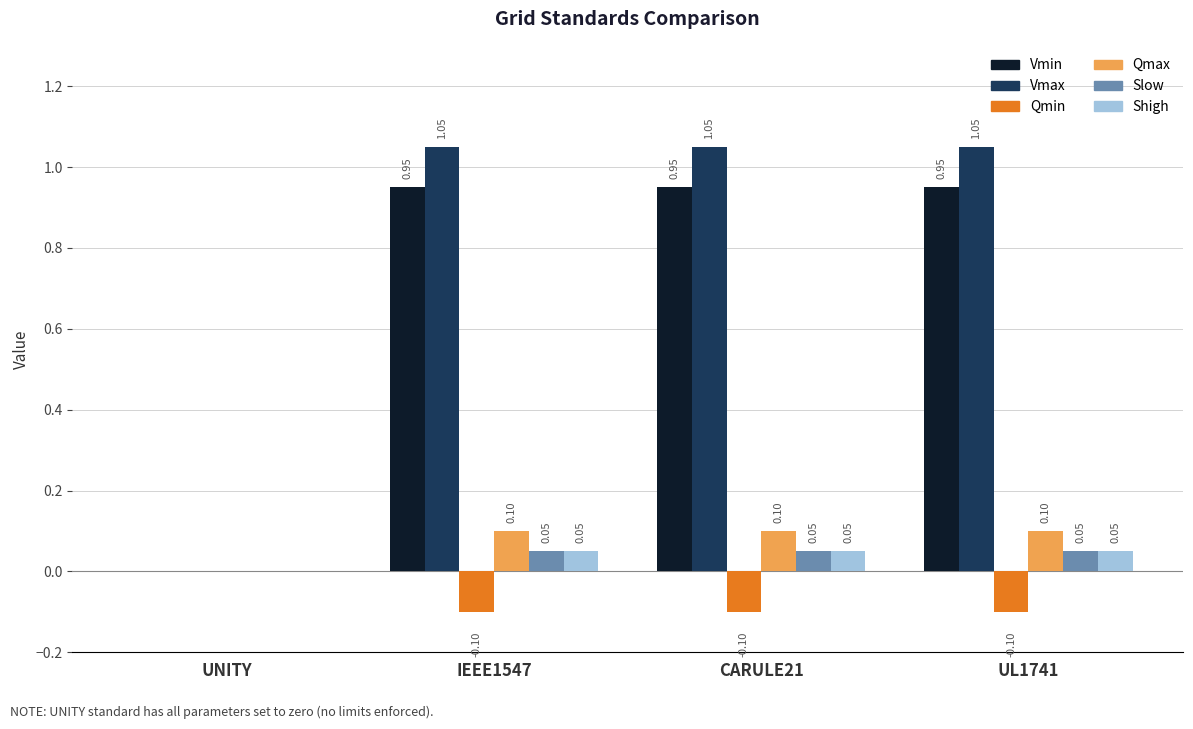

At which label does Qmin reach its peak?

UNITY